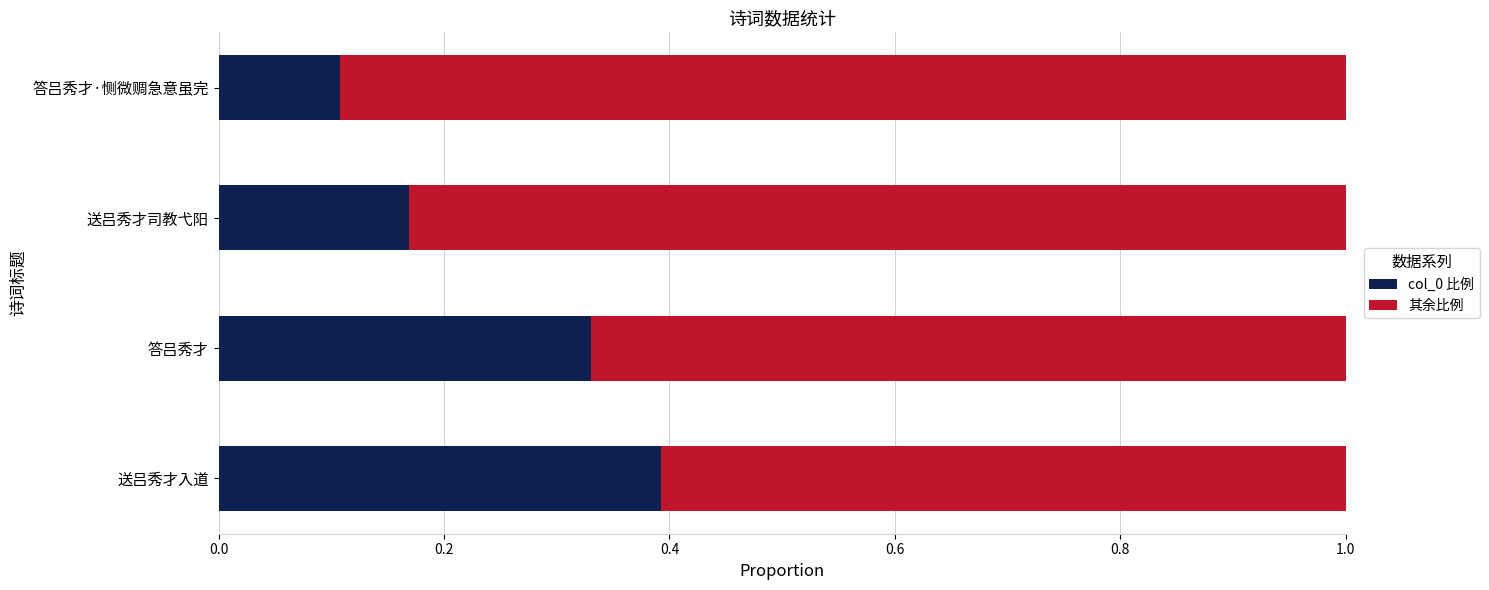

What is the maximum value for col_0 比例?

0.4